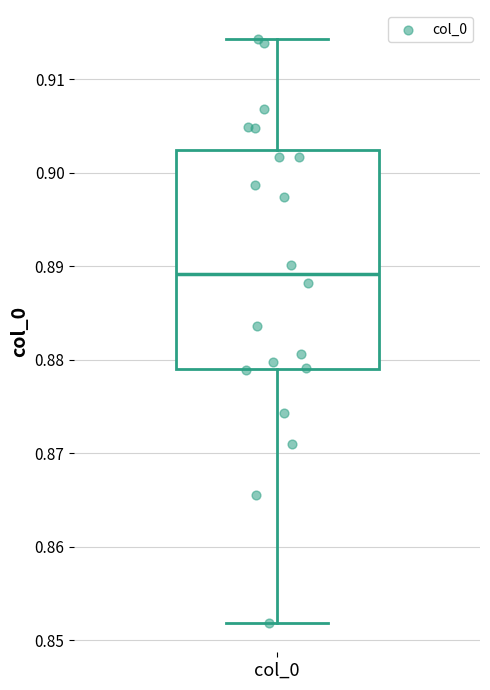

Where does the upper whisker of the box for col_0 end on the y-axis? The values are not printed on the chart, so give them approximately, as read against the axis.

0.914